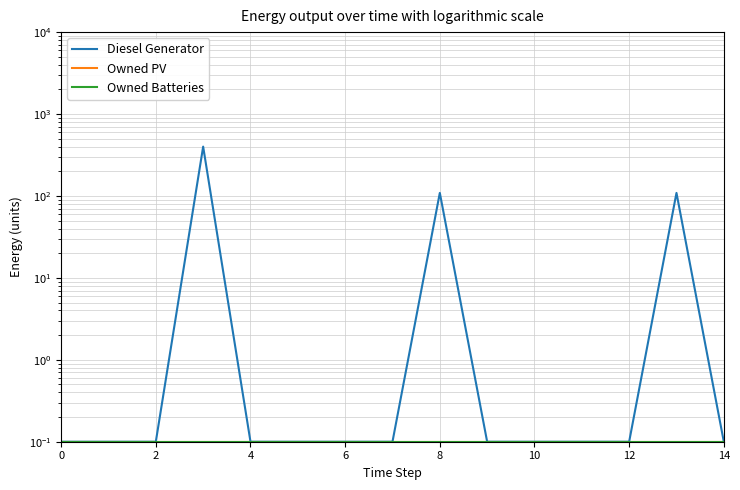

What are all the series names shown in the legend?

Diesel Generator, Owned PV, Owned Batteries